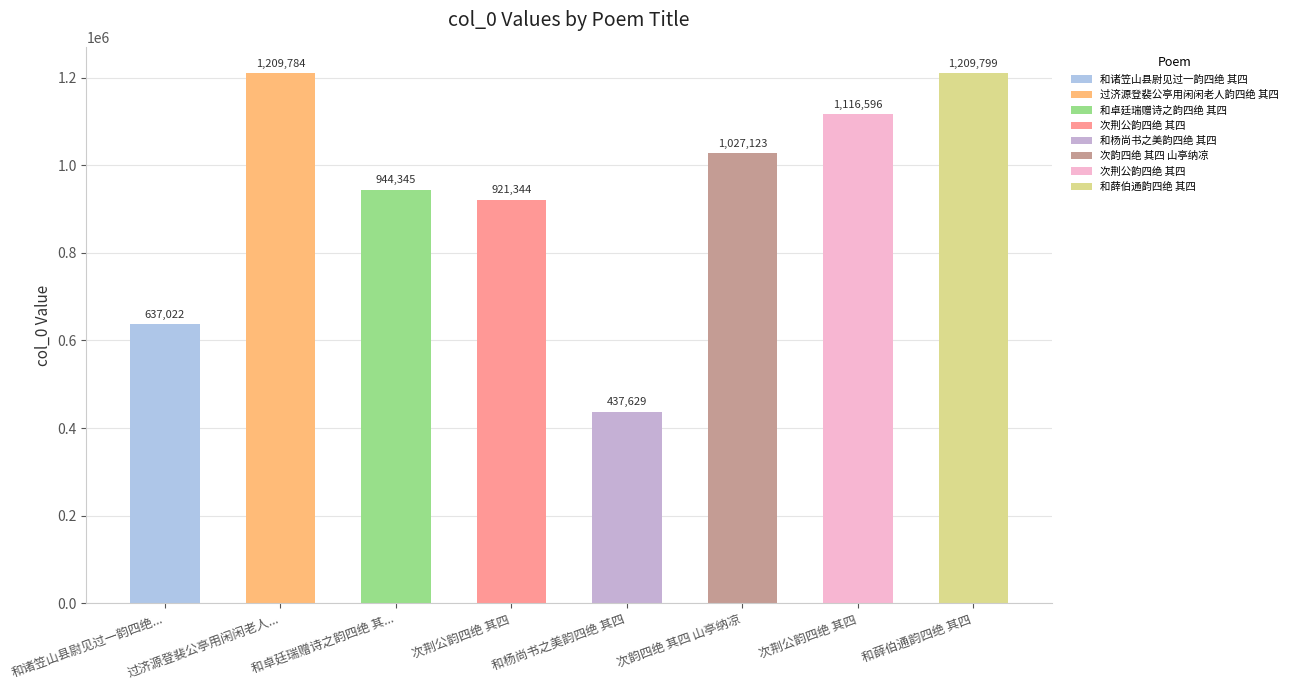

Rank the categories by value from lowest to highest.

和杨尚书之美韵四绝 其四, 和诸笠山县尉见过一韵四绝..., 次荆公韵四绝 其四, 和卓廷瑞赠诗之韵四绝 其..., 次韵四绝 其四 山亭纳凉, 次荆公韵四绝 其四, 过济源登裴公亭用闲闲老人..., 和薛伯通韵四绝 其四